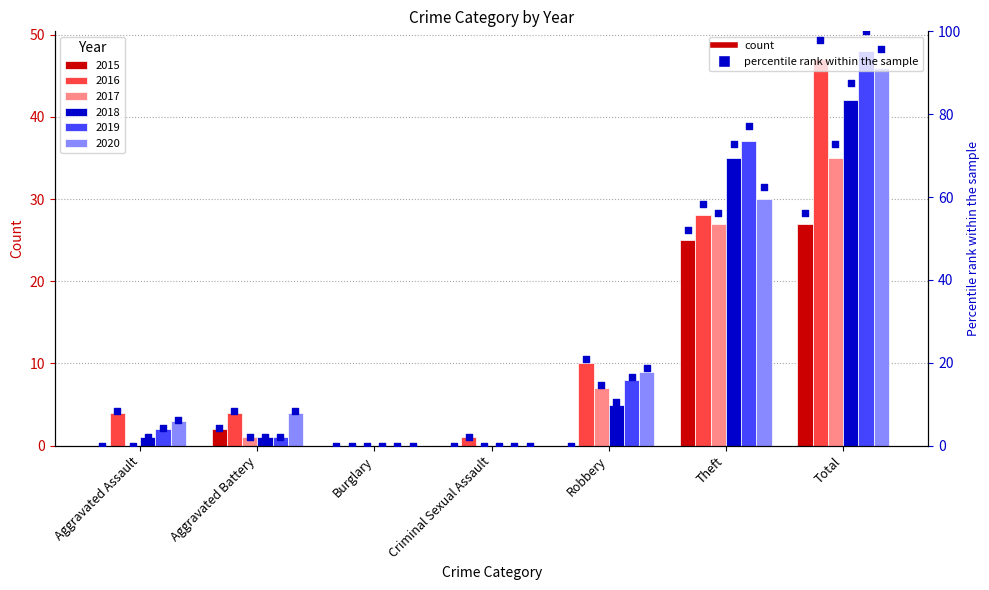

What is the total value across all series at Aggravated Assault?

20.8